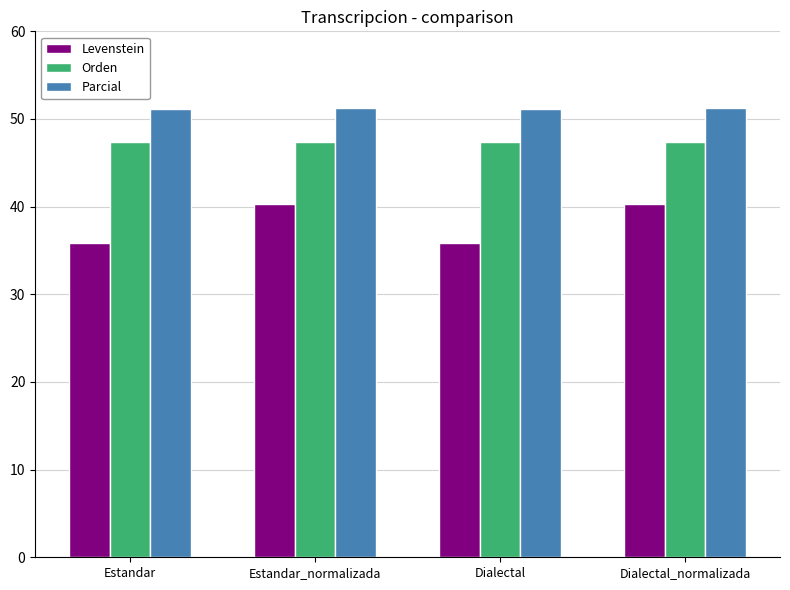

What is the difference between the second highest and second lowest values in the Levenstein series?

4.5